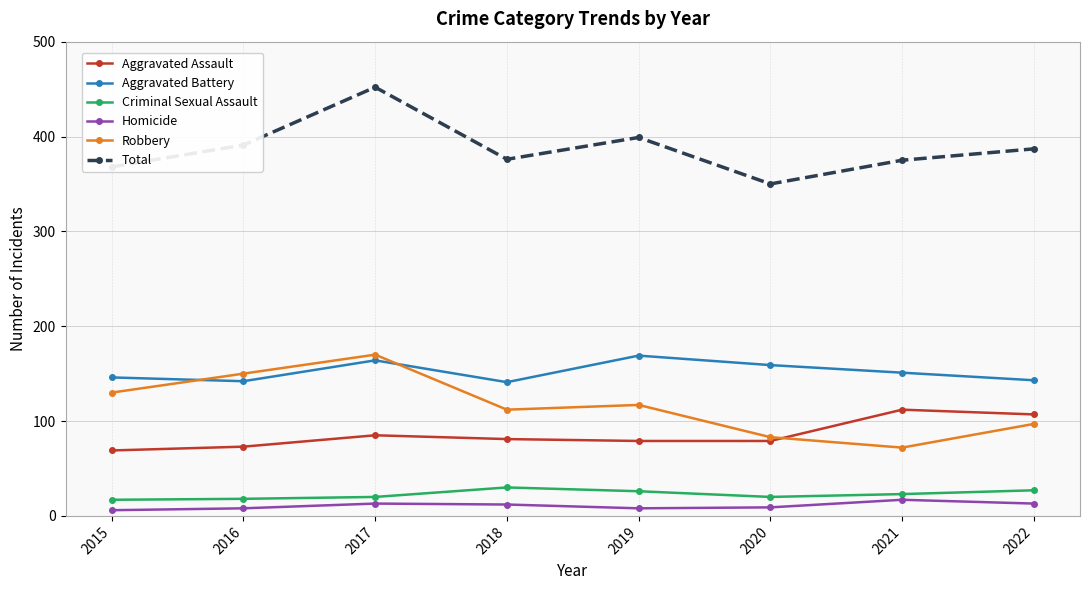

At which category does Aggravated Battery reach its first local peak?

2017